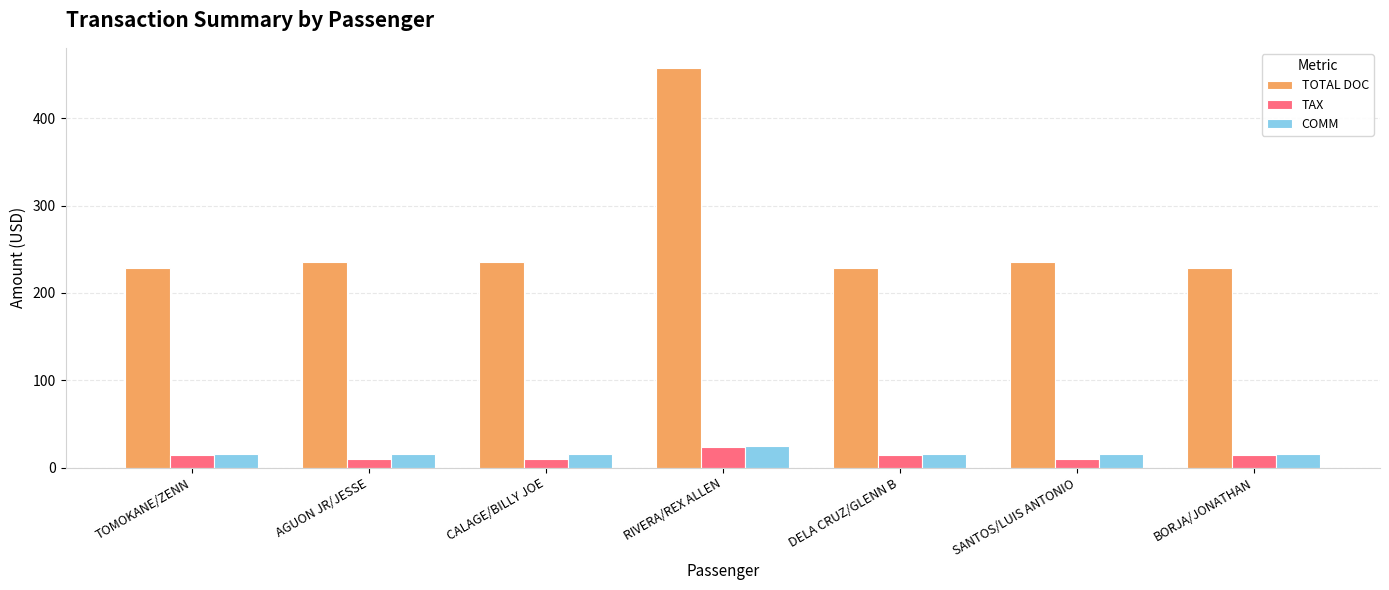

Read the TOTAL DOC value at BORJA/JONATHAN.

229.0